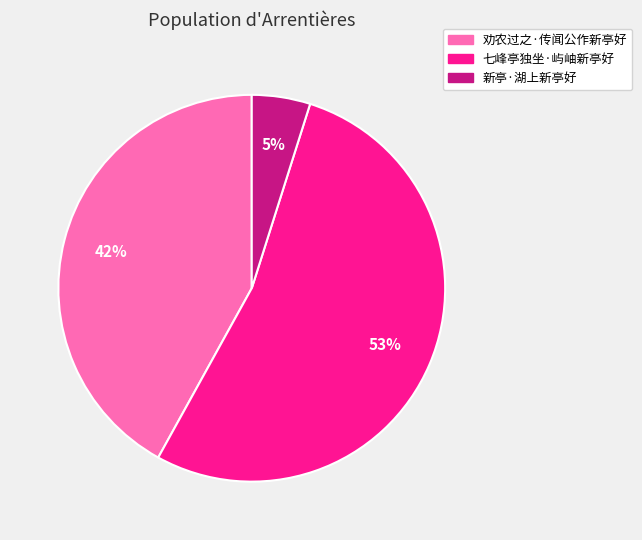

Is the sum of 劝农过之·传闻公作新亭好 and 新亭·湖上新亭好 greater than half?

No